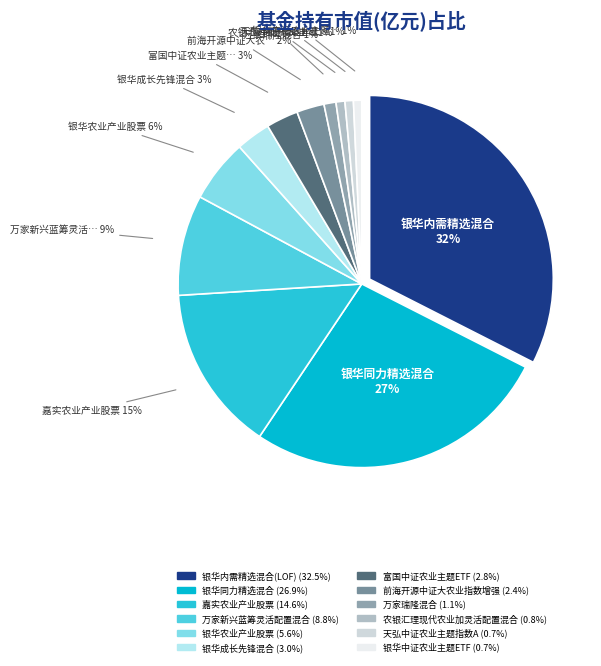

How many segments does this pie chart have?

12